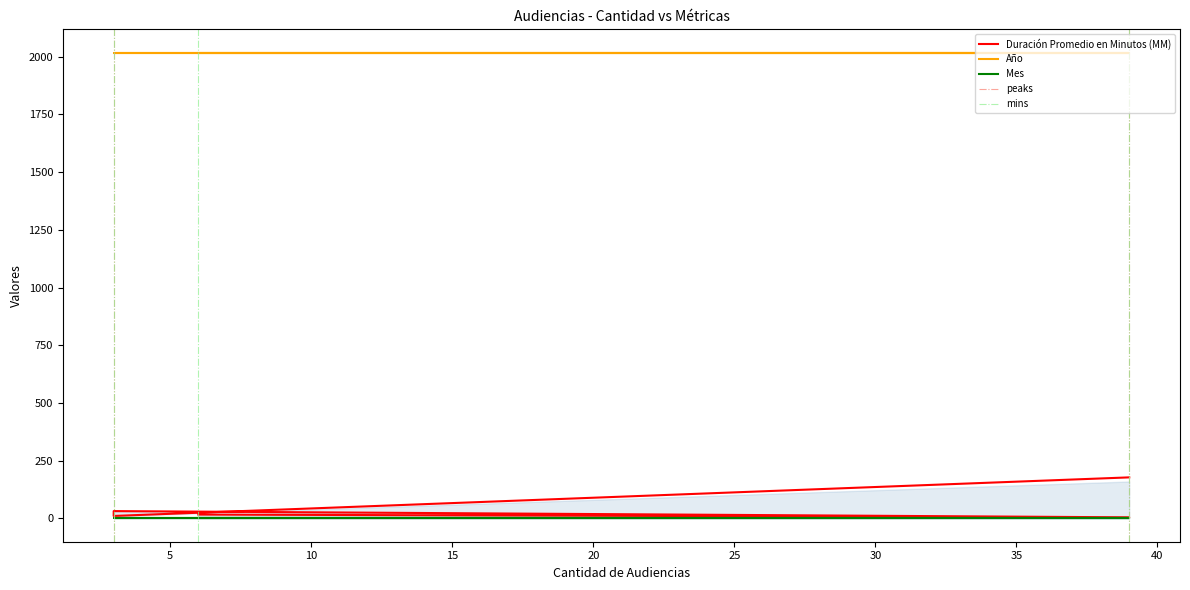

What is the value of the Mes point at the 5th from the left?

3